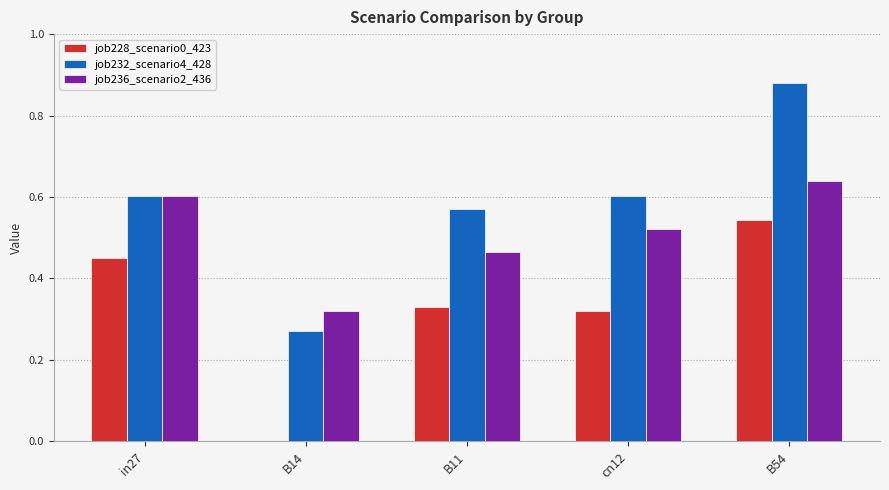

Which series has the largest total across all categories?

job232_scenario4_428